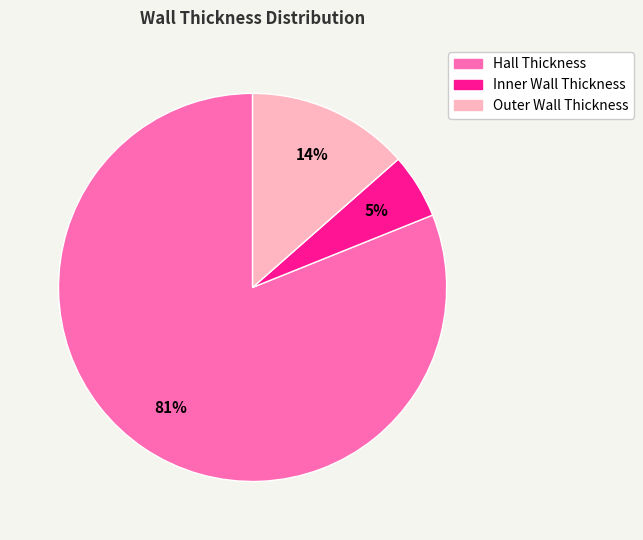

Do Outer Wall Thickness and Inner Wall Thickness together represent more than half of the pie?

No